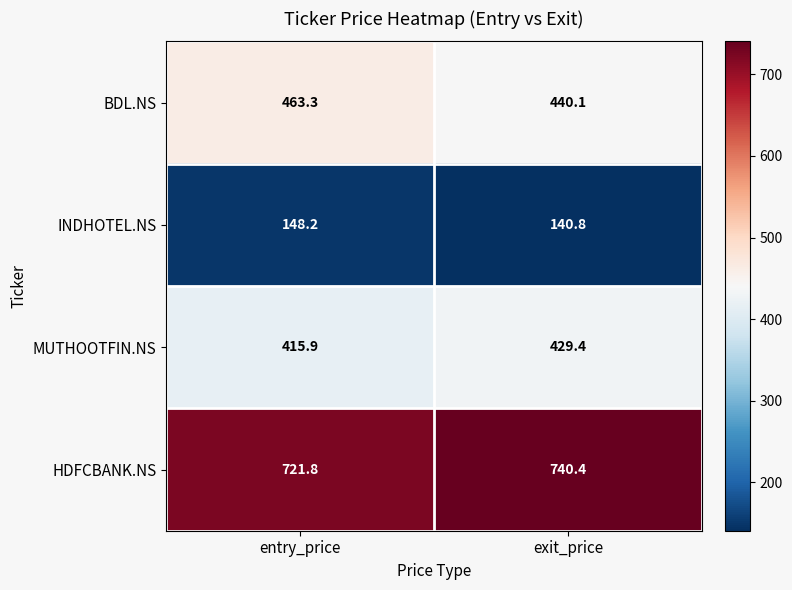

What is the approximate value of BDL.NS at exit_price?

440.1